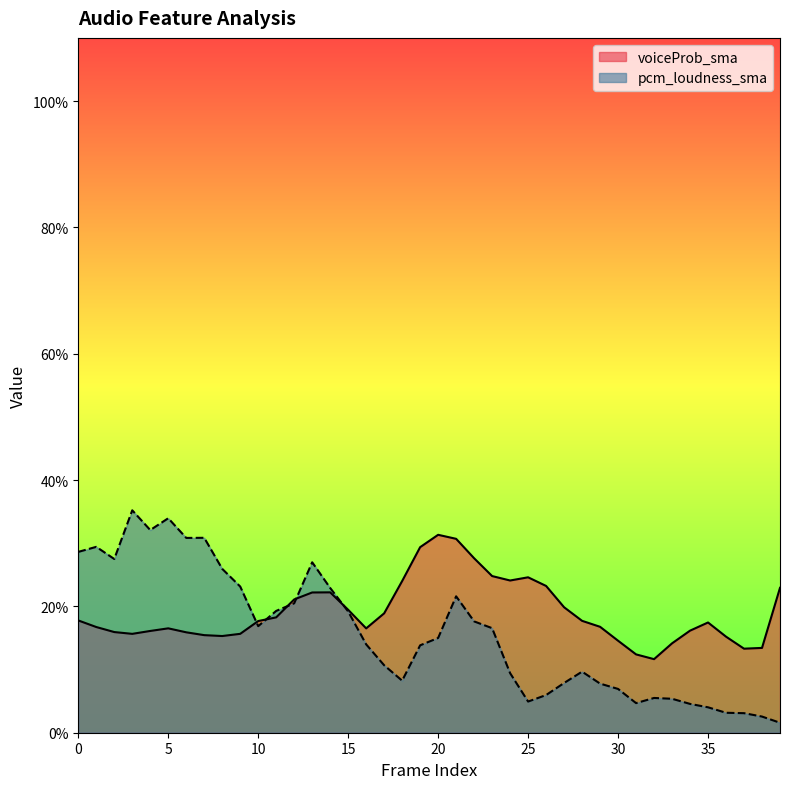

List the labels in order of voiceProb_sma value, smallest first.

32, 31, 37, 38, 33, 30, 36, 8, 7, 3, 9, 6, 2, 4, 34, 16, 5, 1, 29, 35, 10, 28, 0, 11, 17, 15, 27, 12, 13, 14, 39, 26, 18, 24, 25, 23, 22, 19, 21, 20